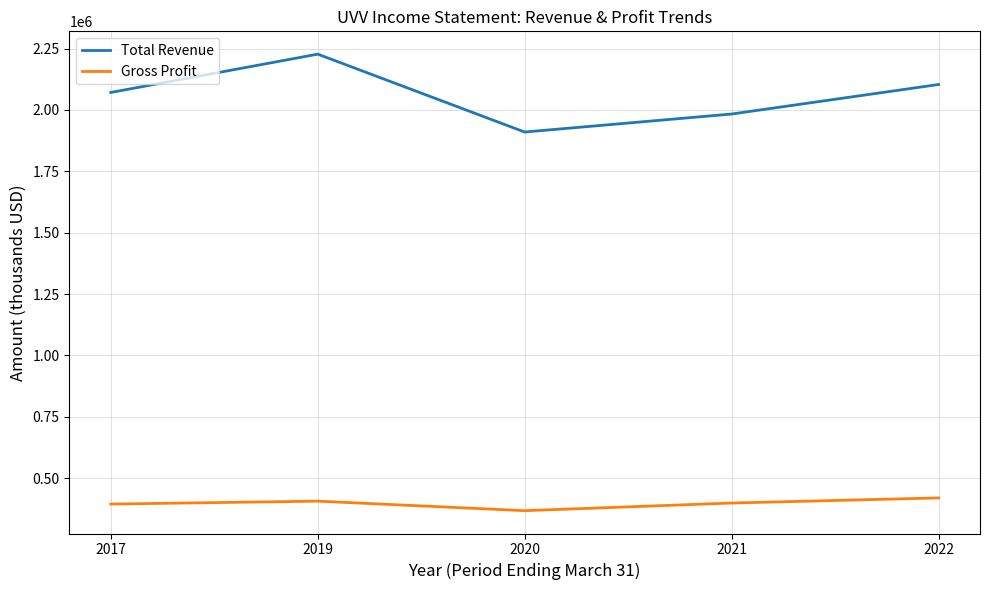

True or false: Total Revenue has a value of 2979083 at 2017.

False